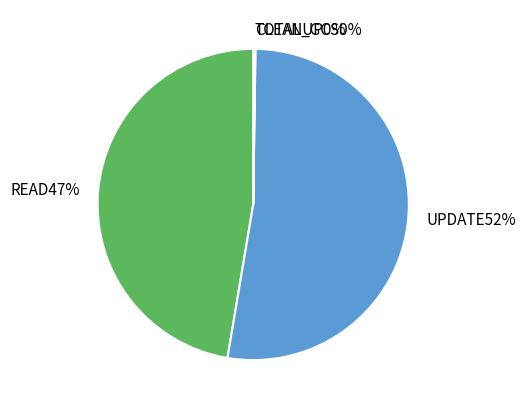

To the nearest percent, what is the average slice percentage?

25%